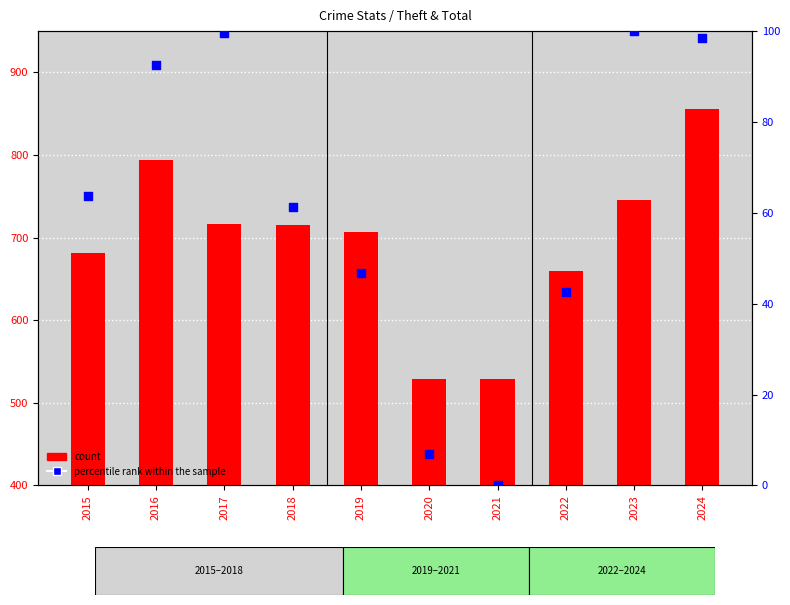

What is the total value across all series at 2022?

701.5